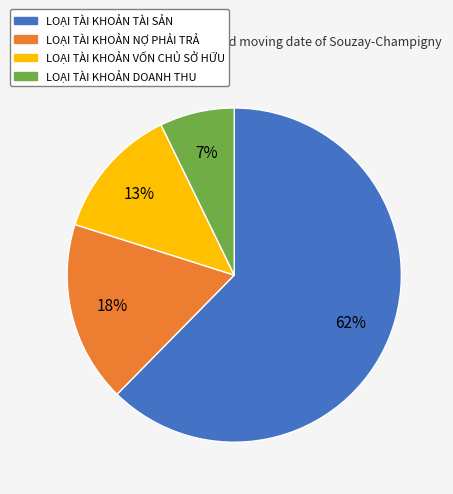

To the nearest percent, what is the average slice percentage?

25%